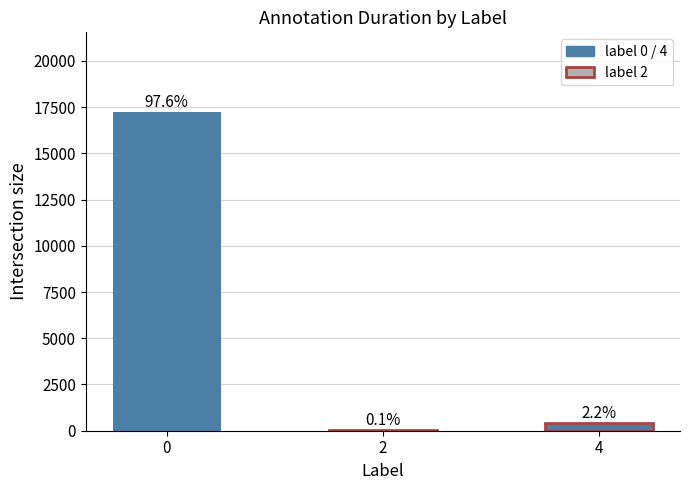

Are the bars horizontal?

No